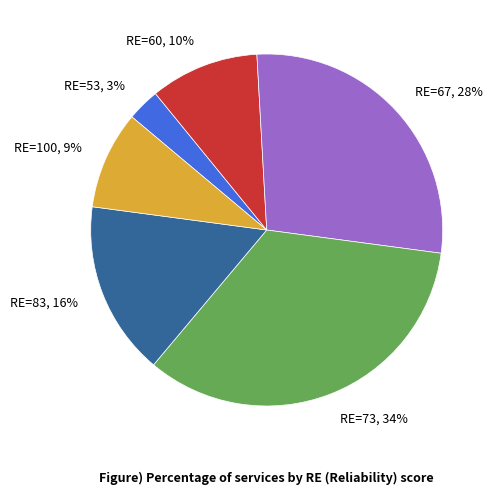

To the nearest percent, what is the average slice percentage?

17%